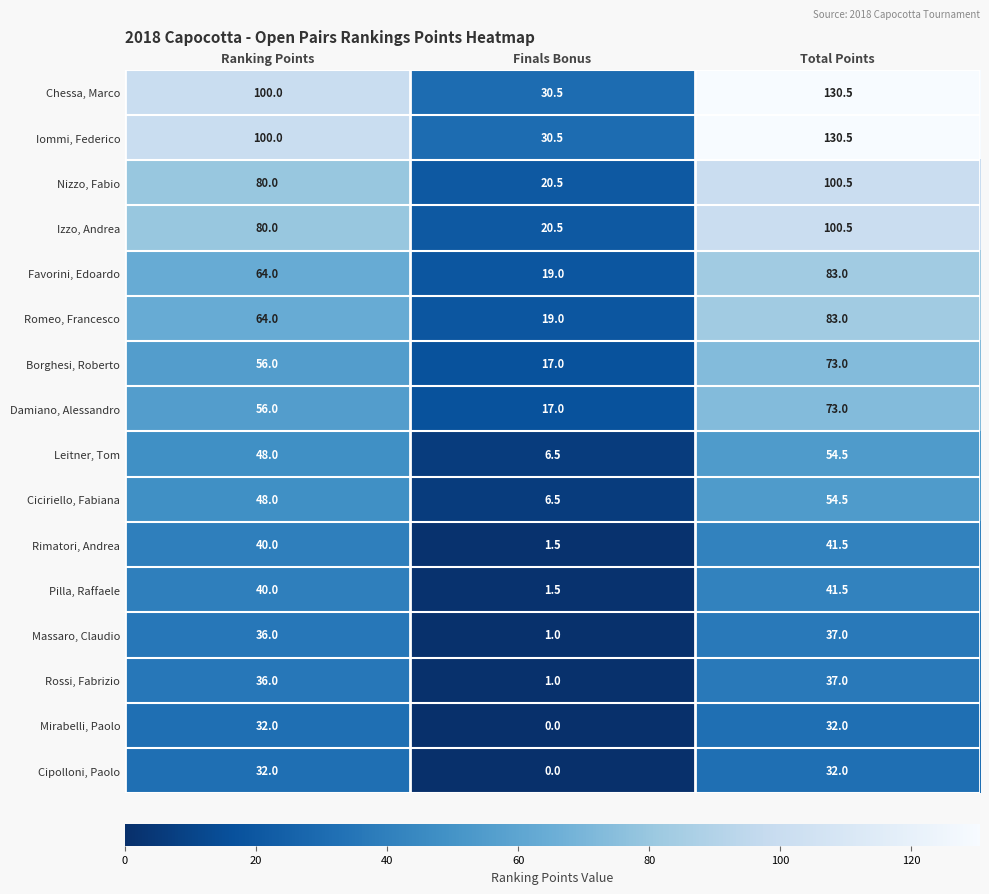

At how many categories does at least one series exceed 50?

2